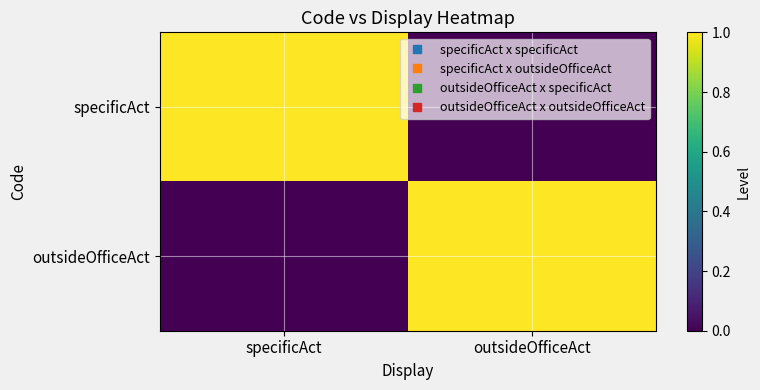

Reading left to right, what are all the values shown in this chart?

specificAct: specificAct=1	outsideOfficeAct=0
outsideOfficeAct: specificAct=0	outsideOfficeAct=1